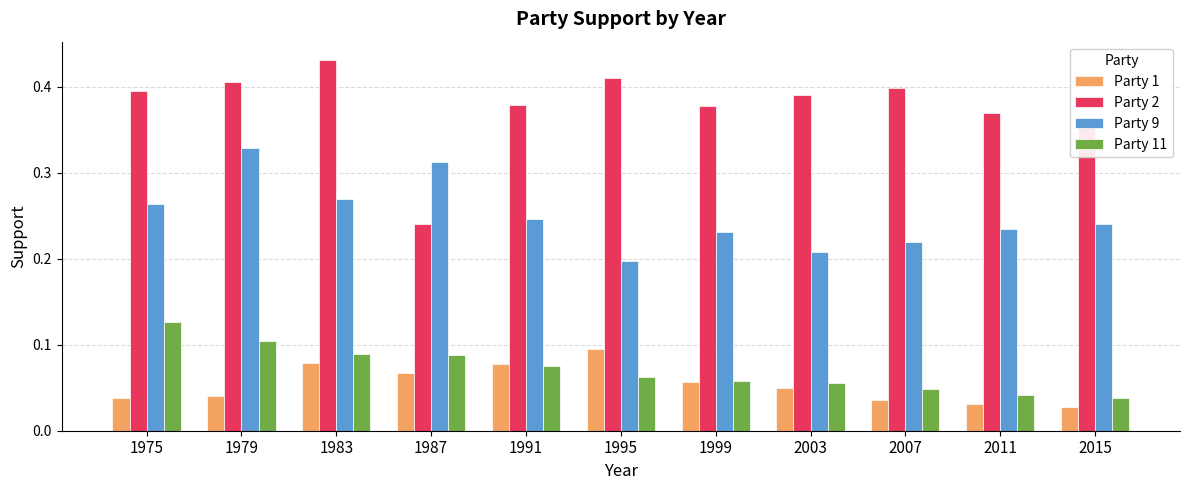

Is the value of Party 9 at 1995 greater than the value of Party 2 at 1975?

No